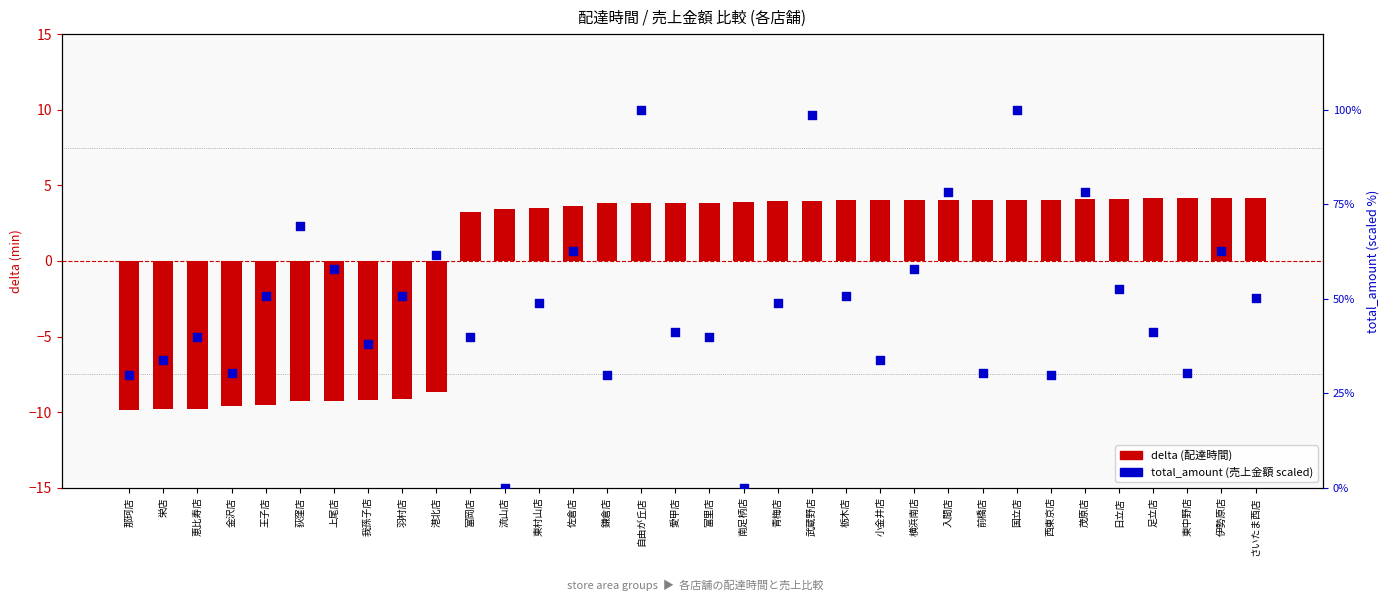

At which category is the sum across all series the highest?

国立店